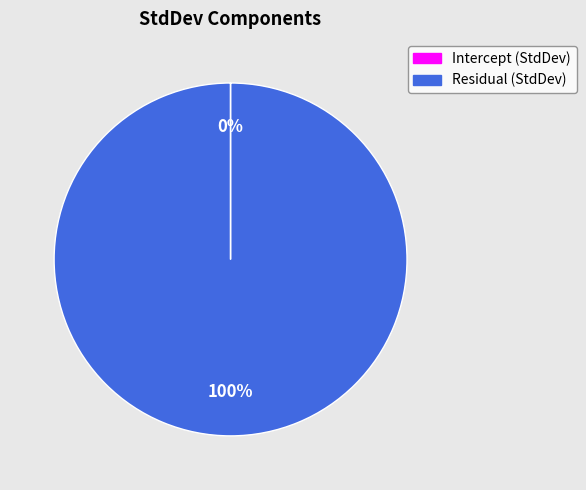

To the nearest percent, what percentage of the pie is Residual (StdDev)?

100%